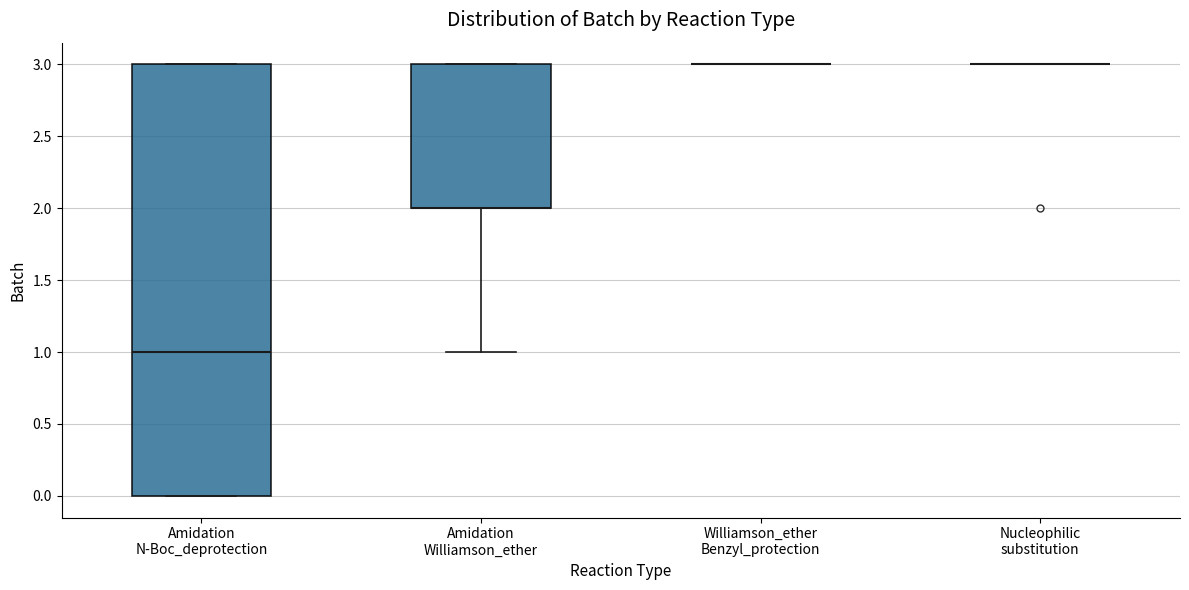

Comparing the boxes themselves (not the whiskers), which one is the tallest?

Amidation N-Boc_deprotection